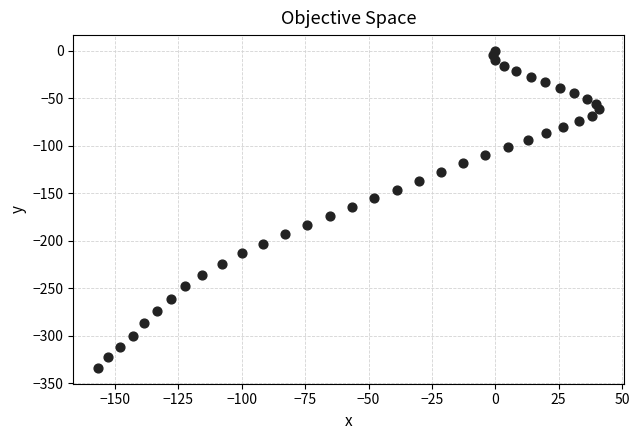

What is the range of X values (max minus min)?

197.6